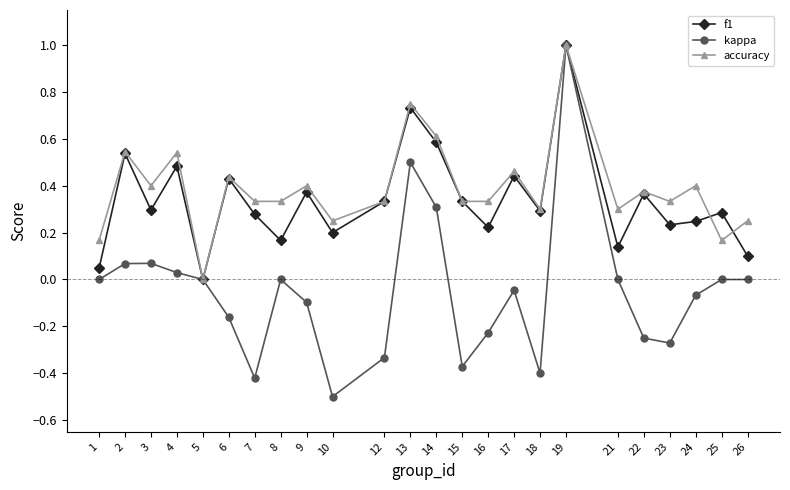

Count the number of data series in this chart.

3